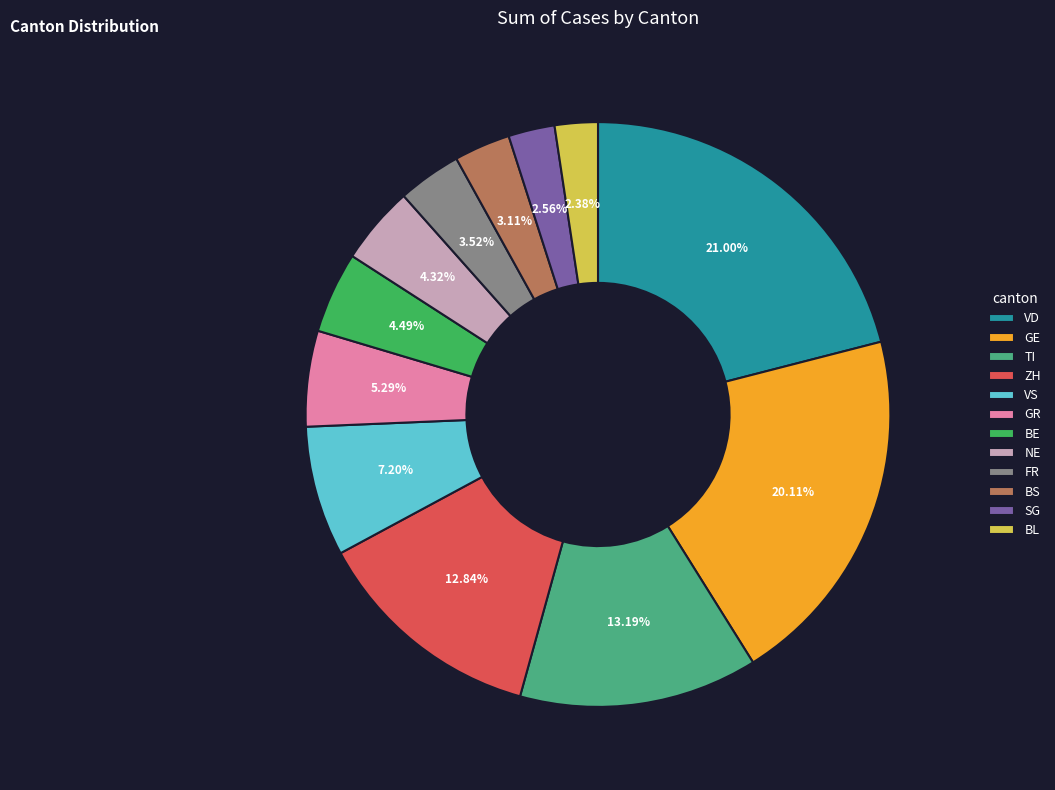

How many slices are in this pie chart?

12